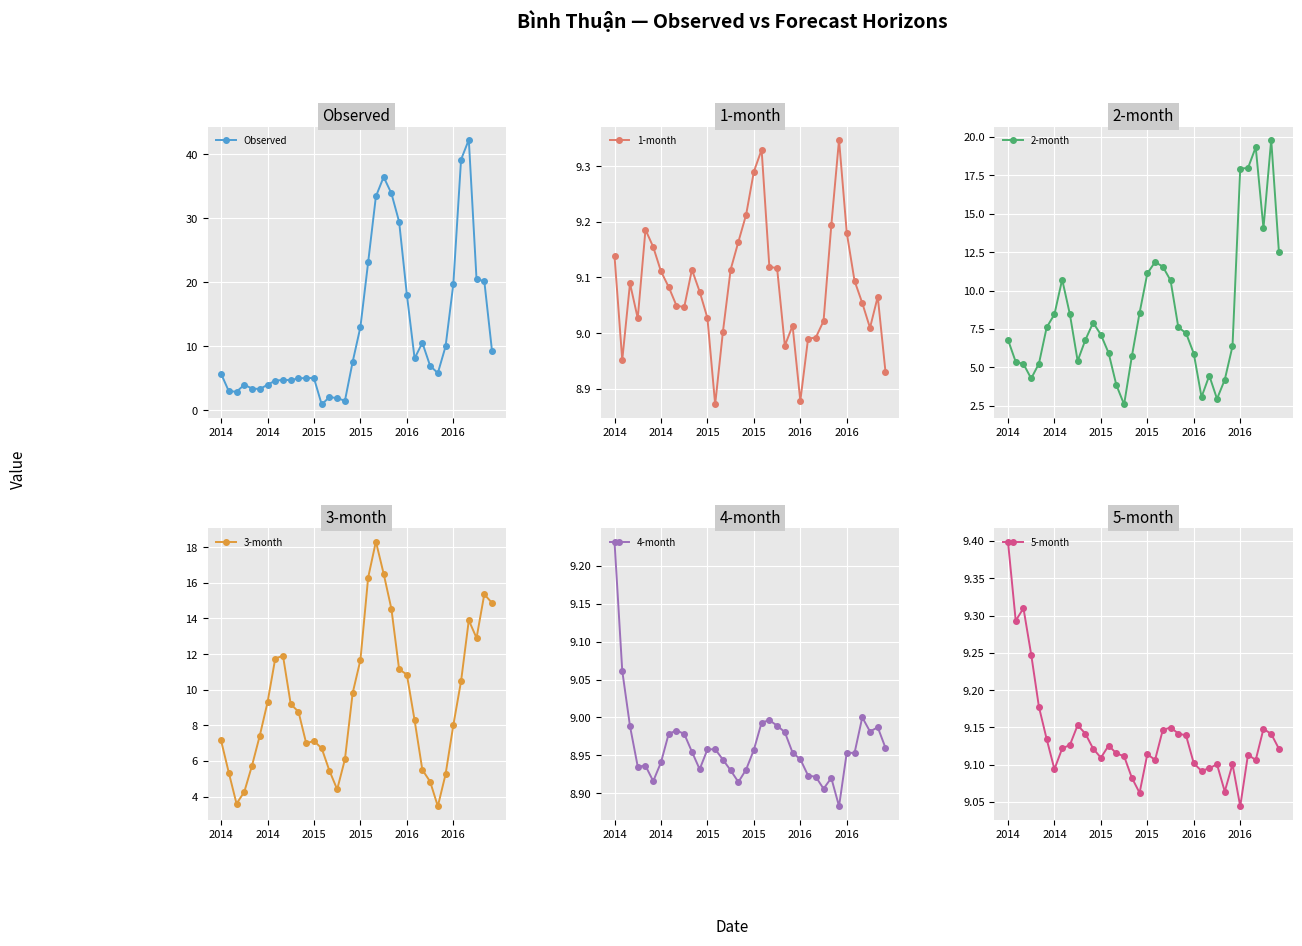

What are all the series names shown in the legend?

Observed, 1-month, 2-month, 3-month, 4-month, 5-month